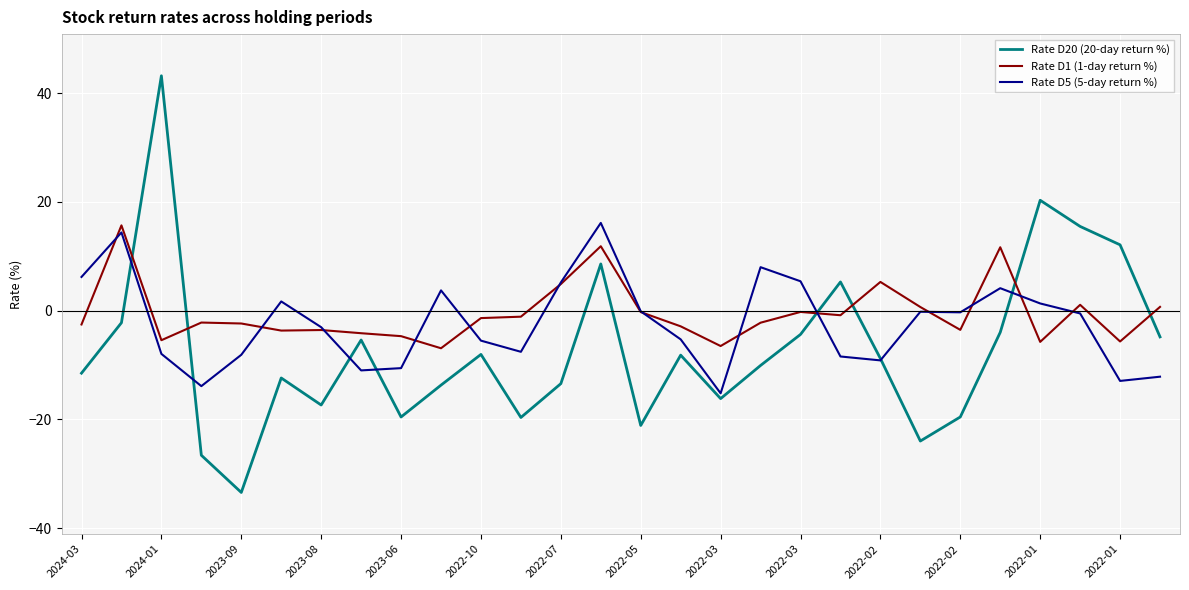

What is the lowest value of the Rate D1 (1-day return %) series?

-6.9